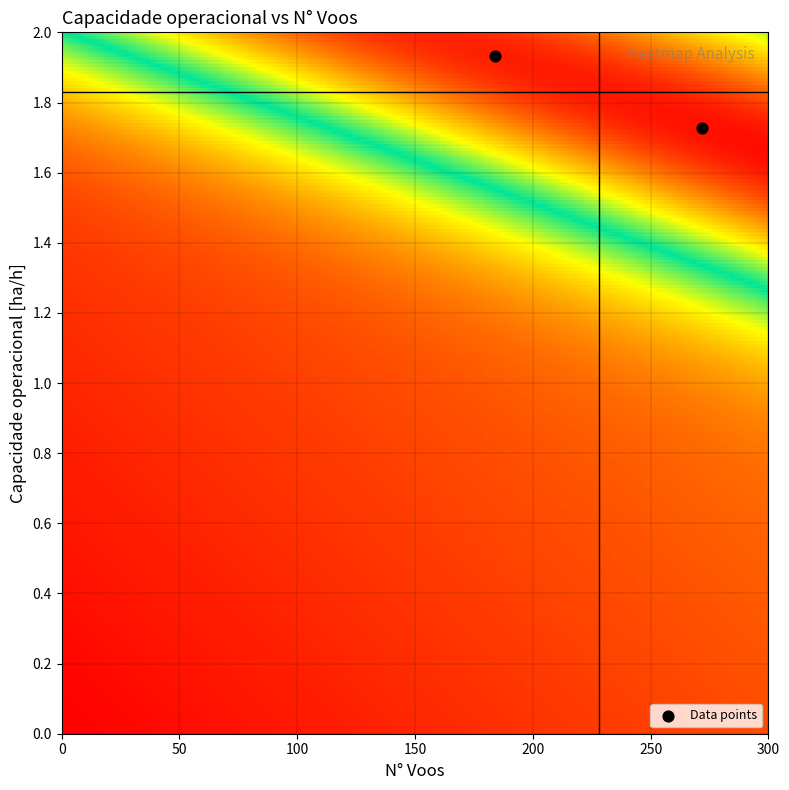

What is the average Y value?

1.8